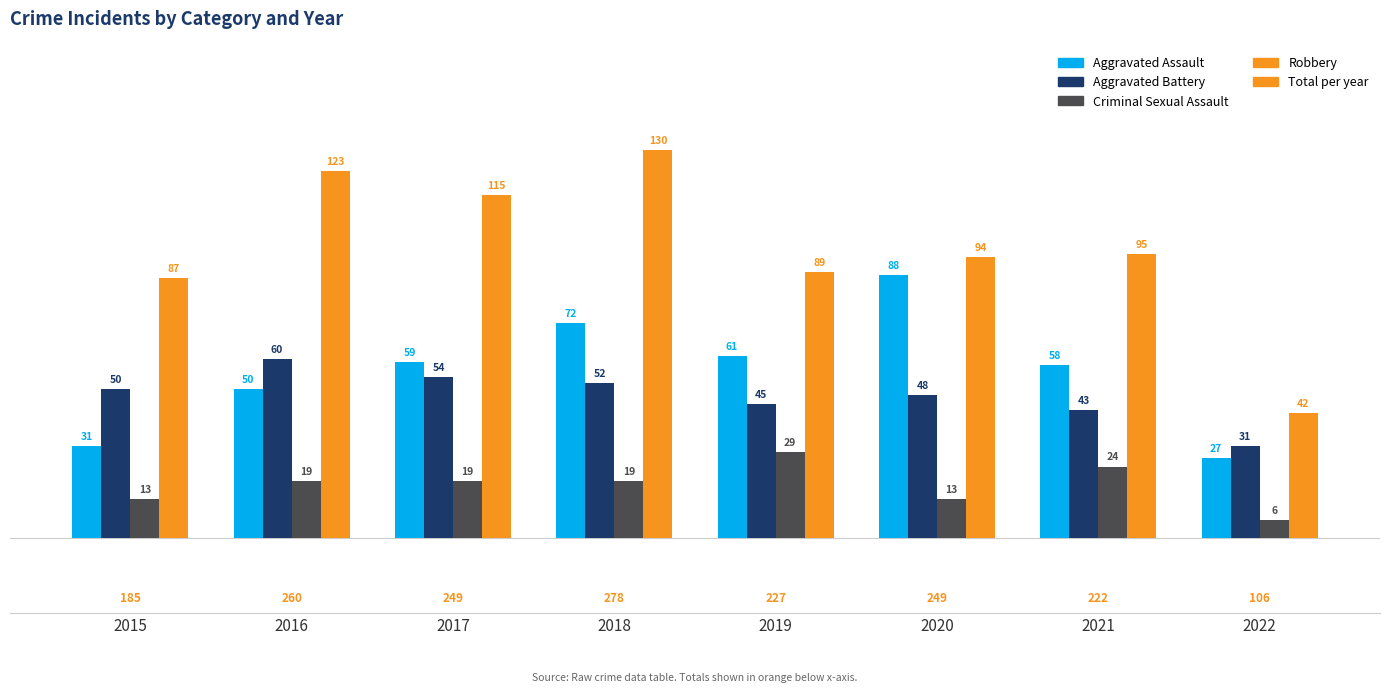

Which series has the largest range (max minus min)?

Robbery